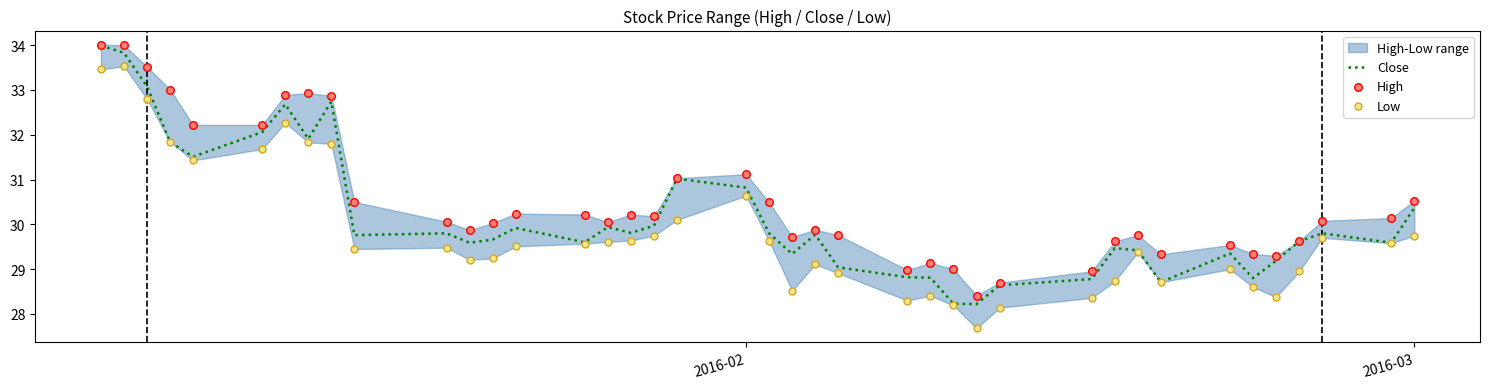

Which series has the largest total across all categories?

High